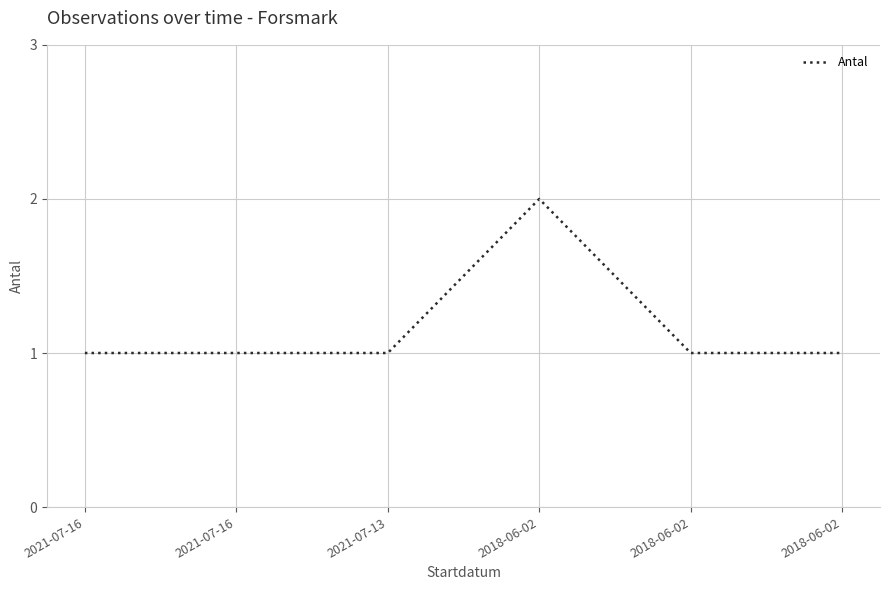

What is the ratio of the value at 2021-07-13 to the value at 2021-07-16?

1.0